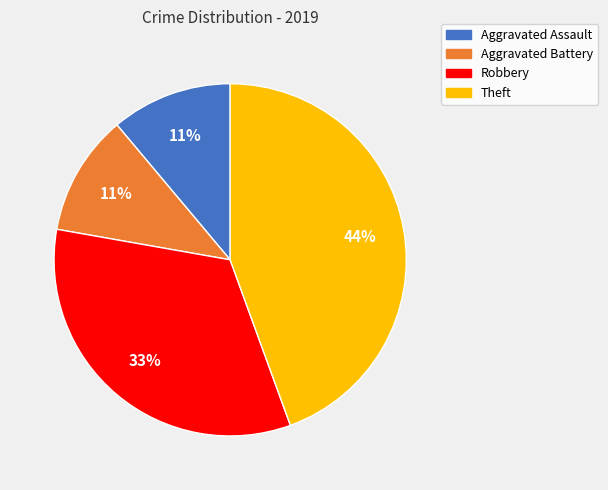

To the nearest percent, what percentage of the pie is Robbery?

33%